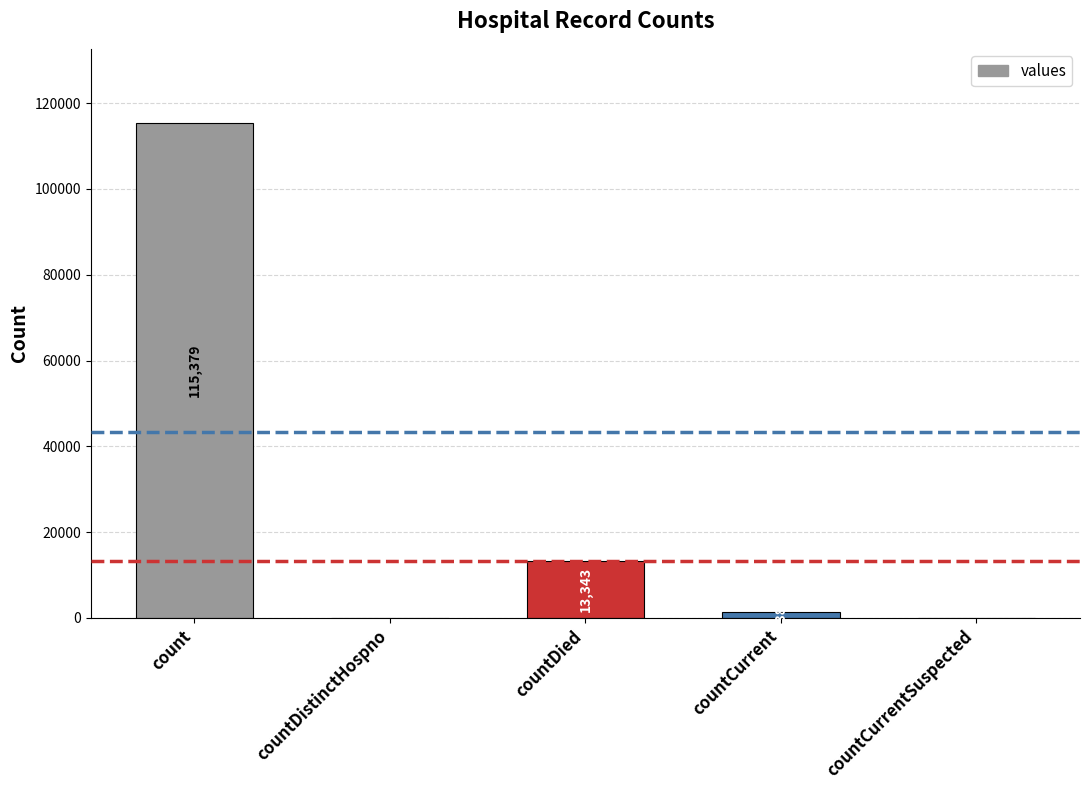

Read the value at countCurrent.

1383